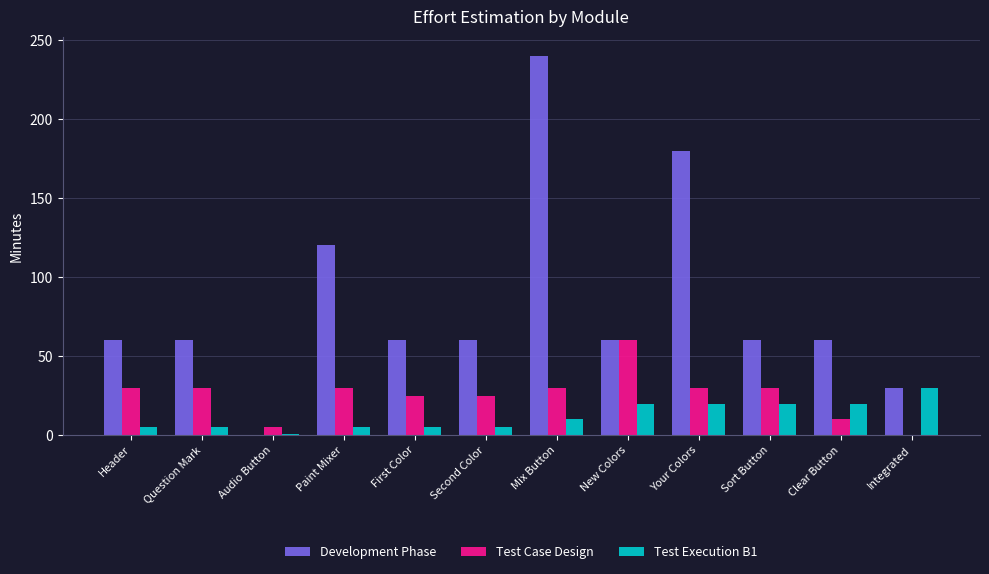

Is the value of Test Execution B1 at Second Color greater than the value of Test Case Design at Second Color?

No